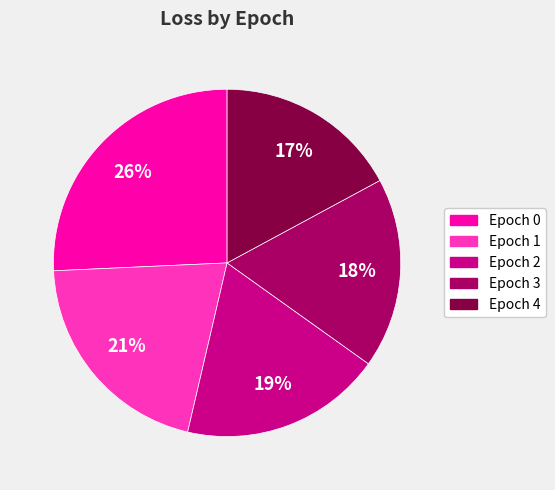

What percentage is the Epoch 2 slice, to the nearest percent?

19%